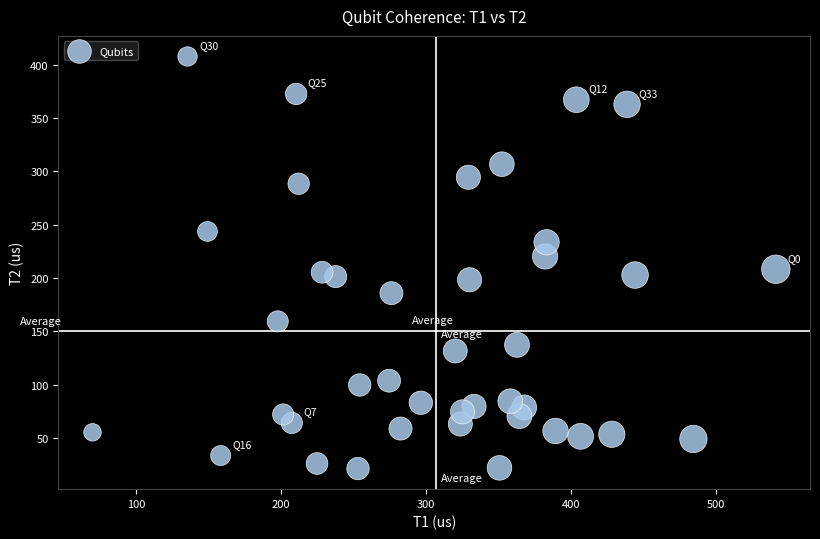

What is the range of X values (max minus min)?

471.0